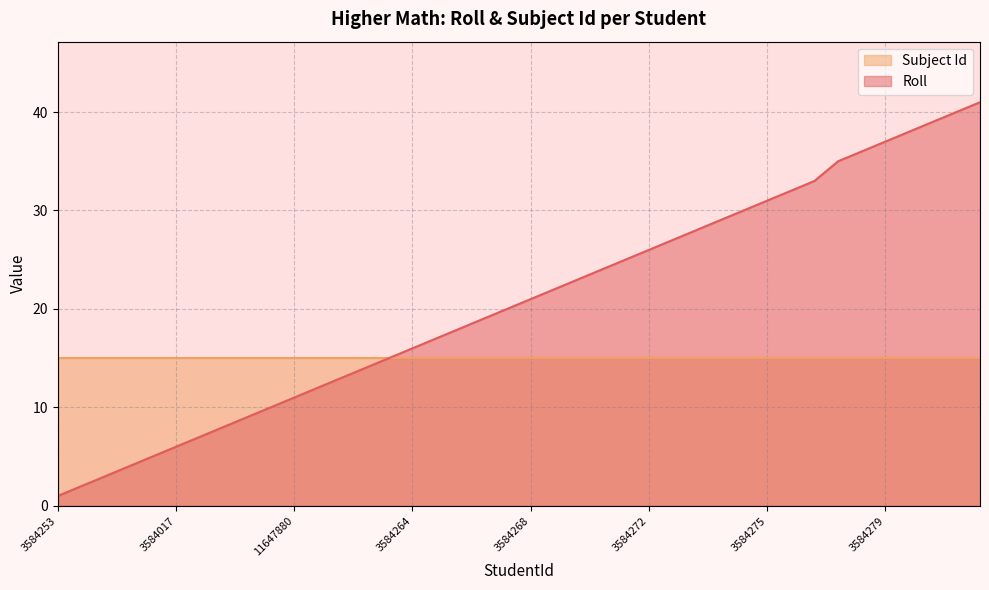

What is the minimum value for Subject Id?

15